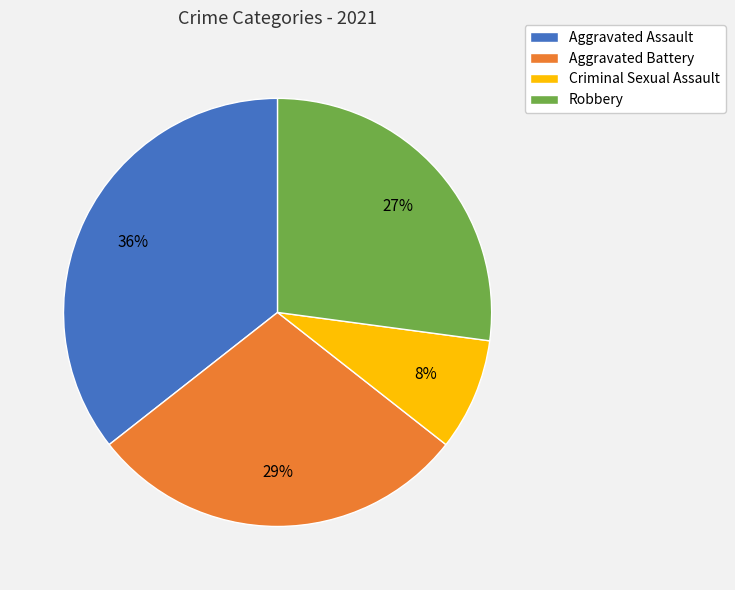

Is it true that Aggravated Assault is 28% of the pie?

False